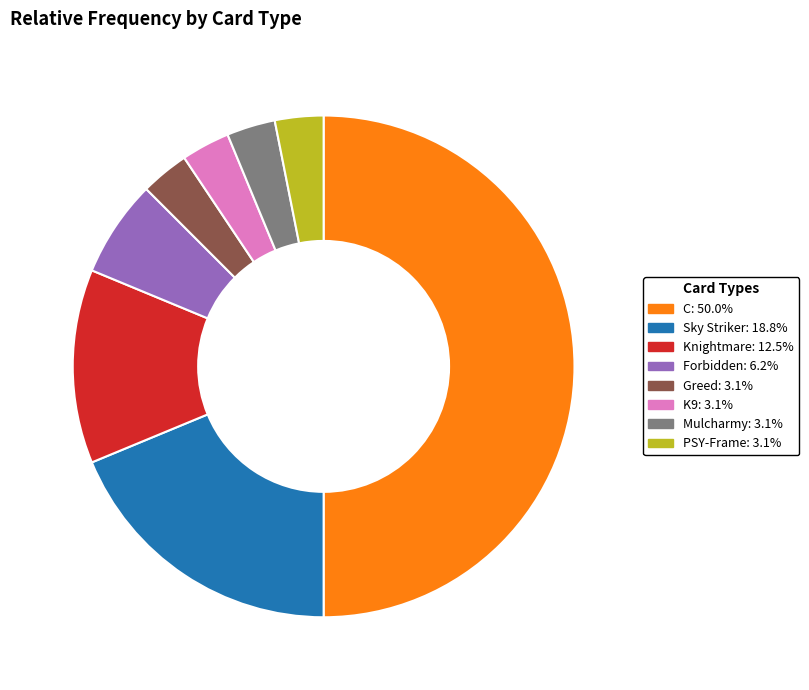

Between Sky Striker and PSY-Frame, which is larger?

Sky Striker